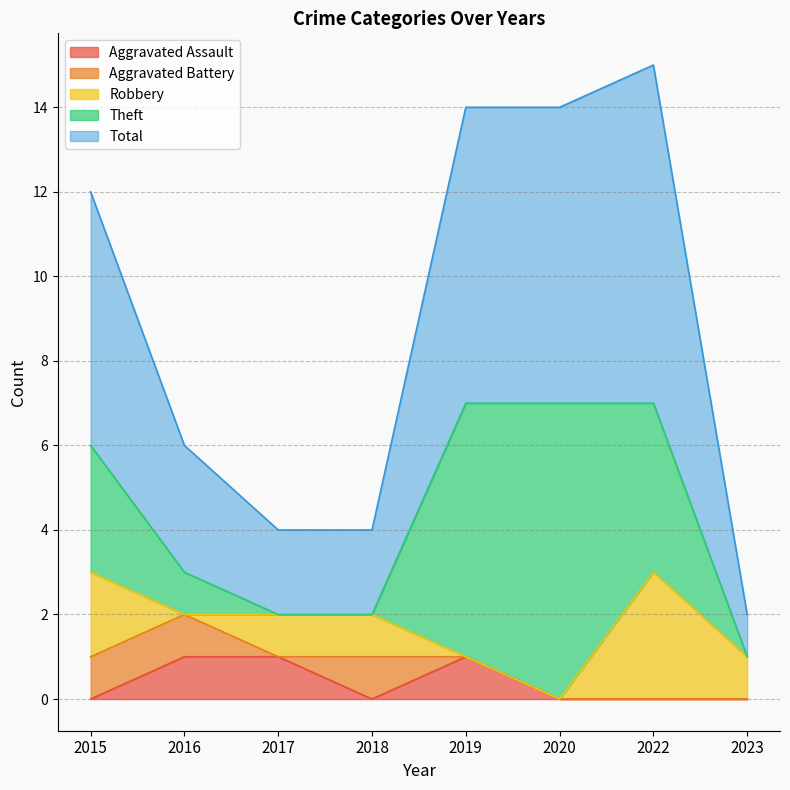

What is the greatest value displayed?

8